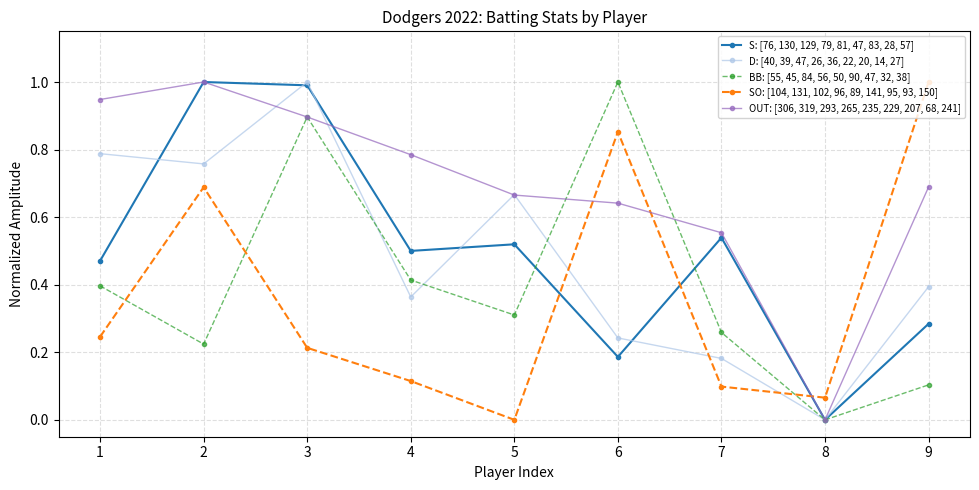

What is the value of the S: [76, 130, 129, 79, 81, 47, 83, 28, 57] point at the 3rd from the left?

1.0